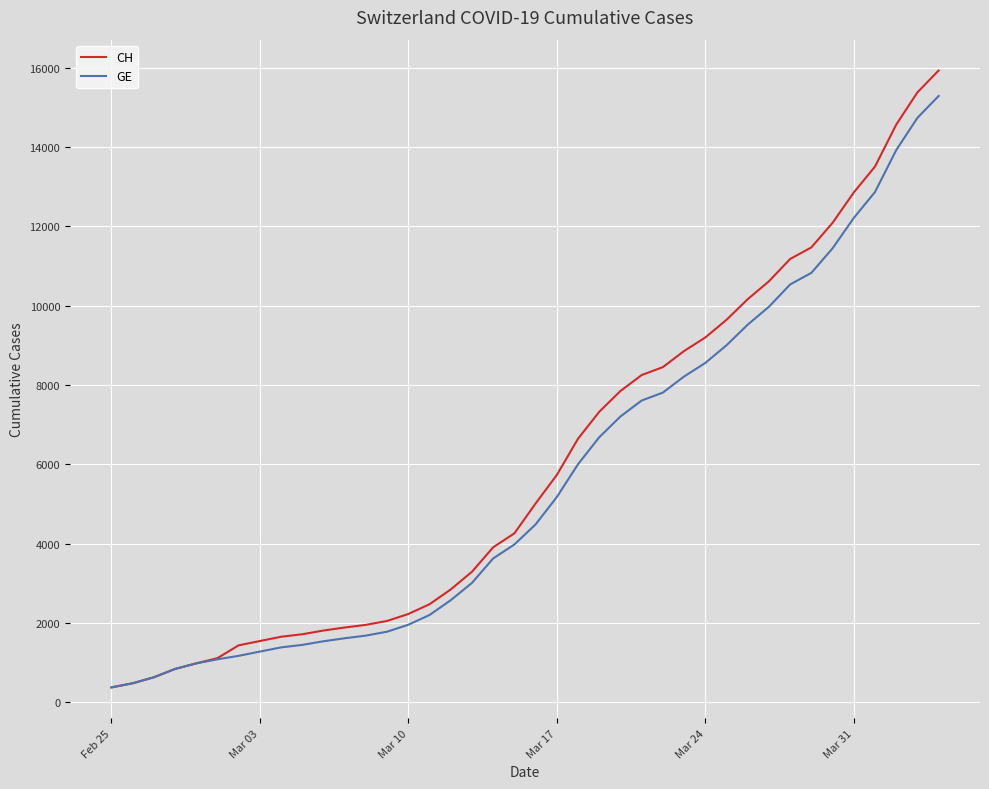

What is the maximum value for CH?

15926